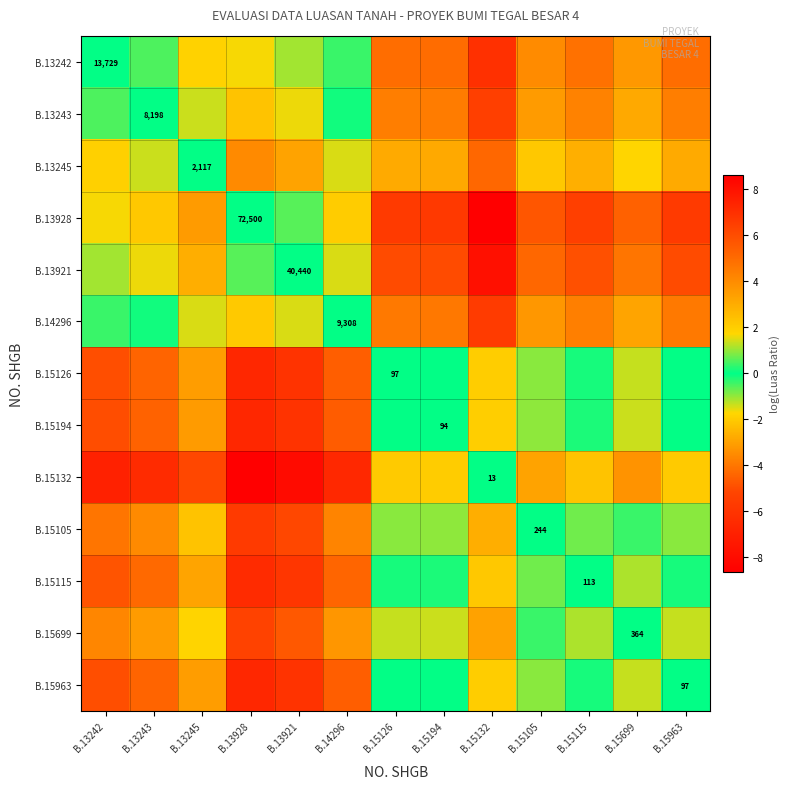

At which category is the sum across all series the highest?

B.15132